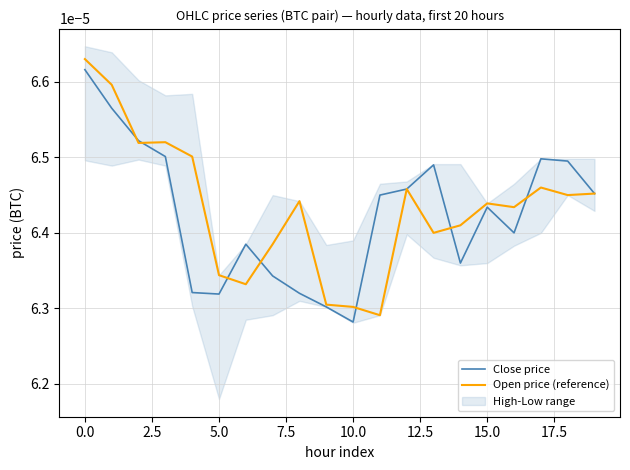

At which label does Close price reach its minimum?

10.0